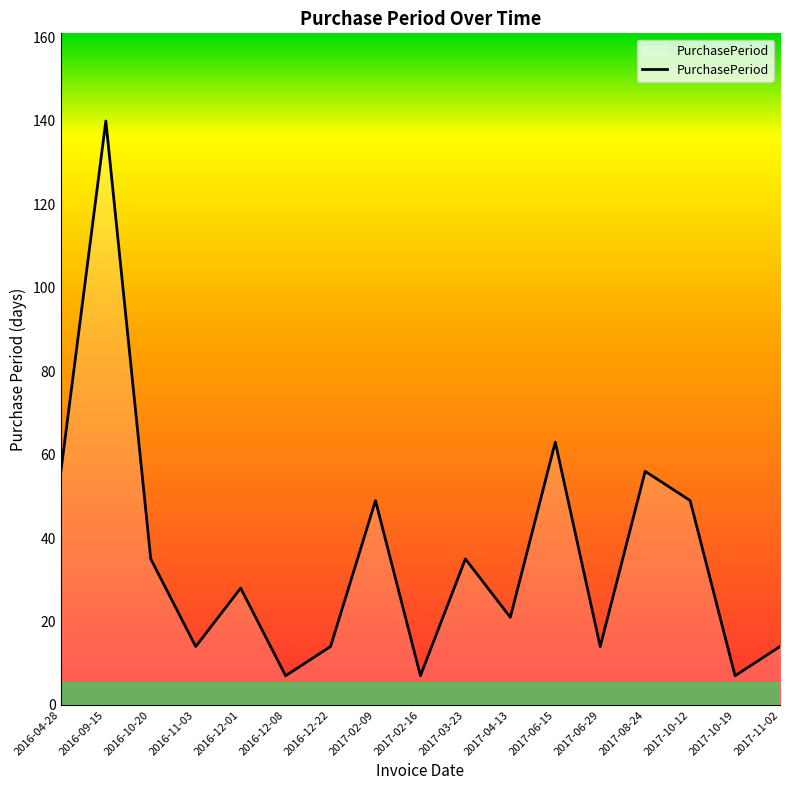

Read the value at 2017-03-23, to the nearest 5.

35